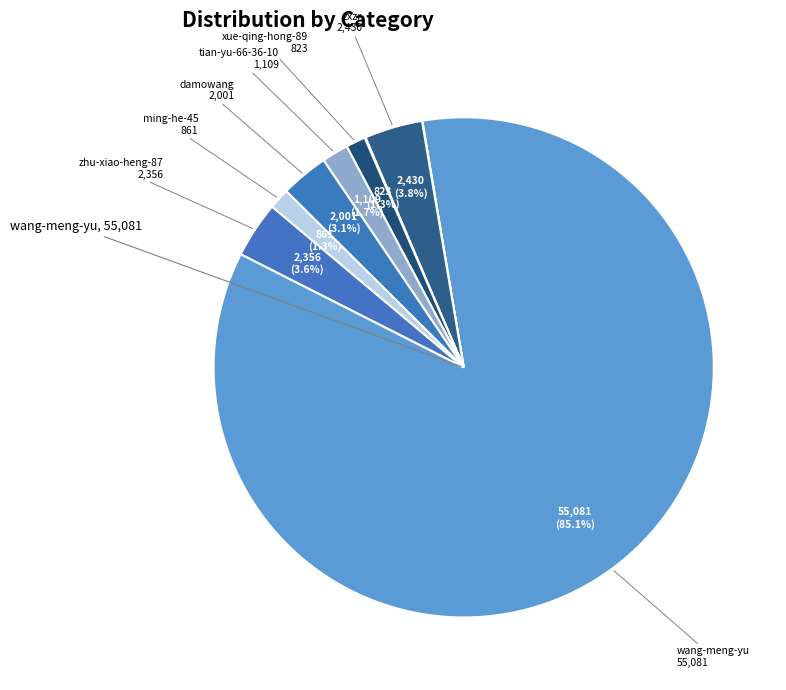

Does any single category account for the majority?

Yes